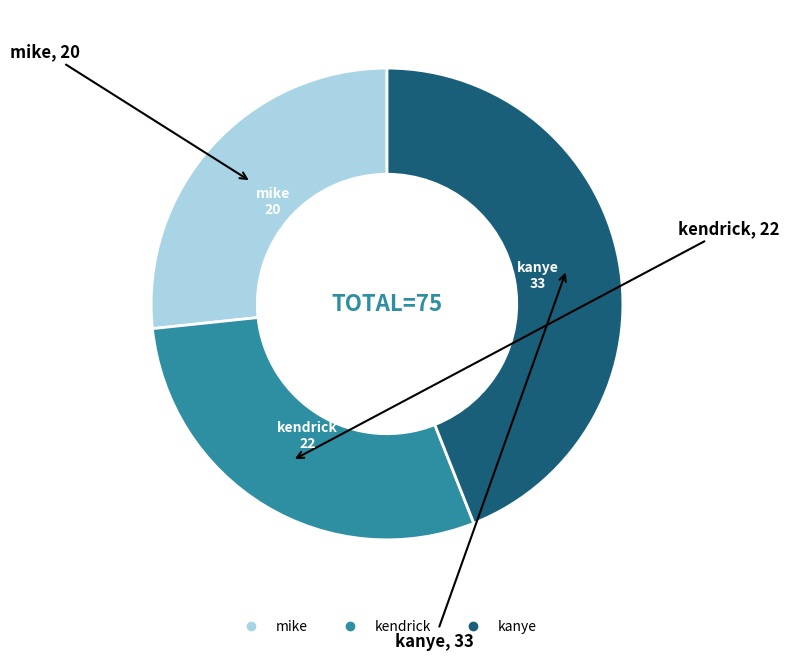

Rank the categories by value from highest to lowest.

kanye, kendrick, mike